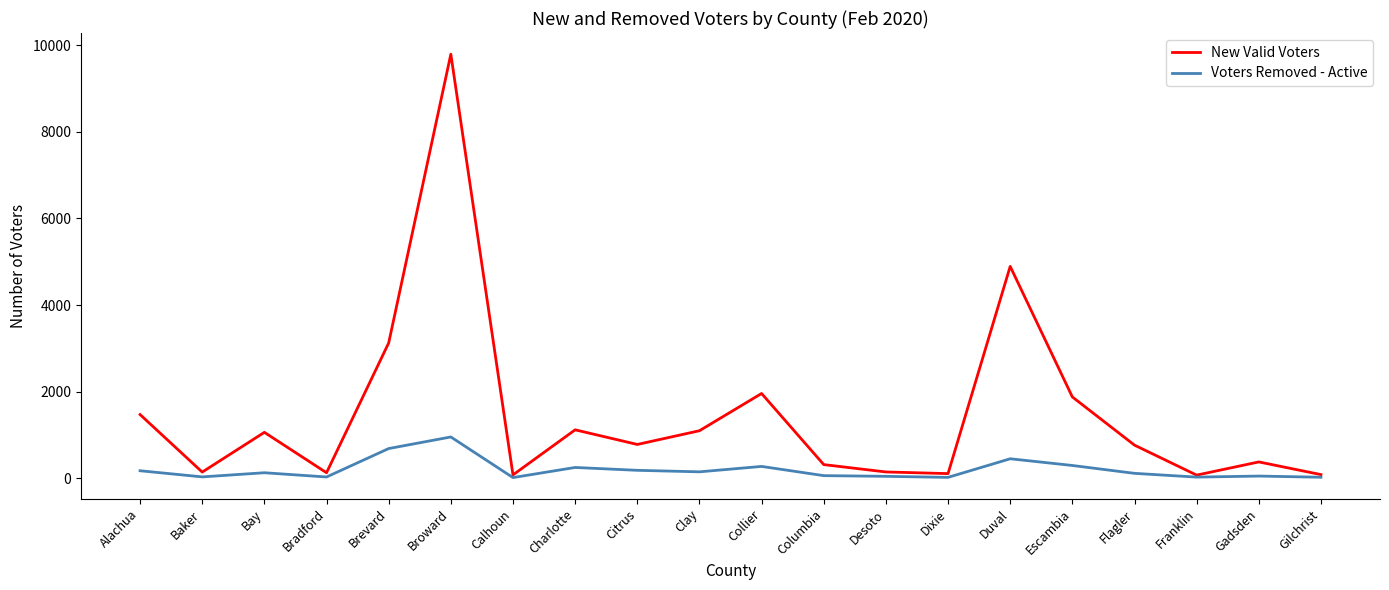

What is the difference between the highest and lowest values at Gilchrist?

61